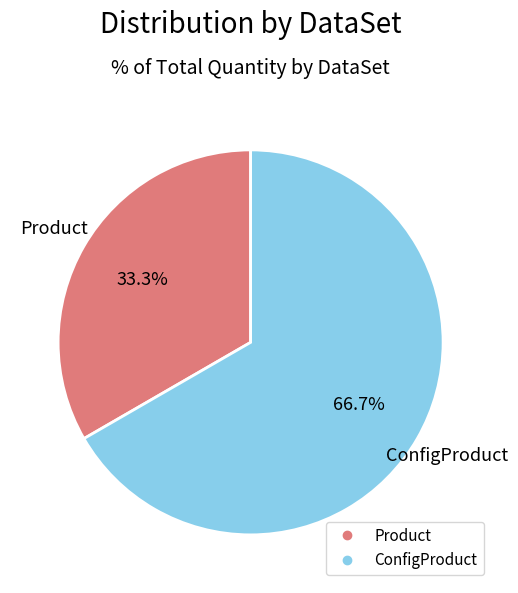

To the nearest percent, what percentage of the pie is Product?

33%